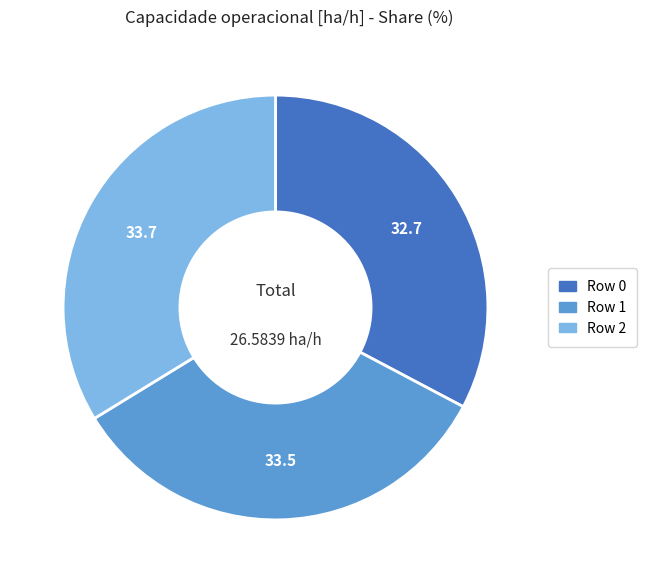

Is there a majority slice in this chart?

No